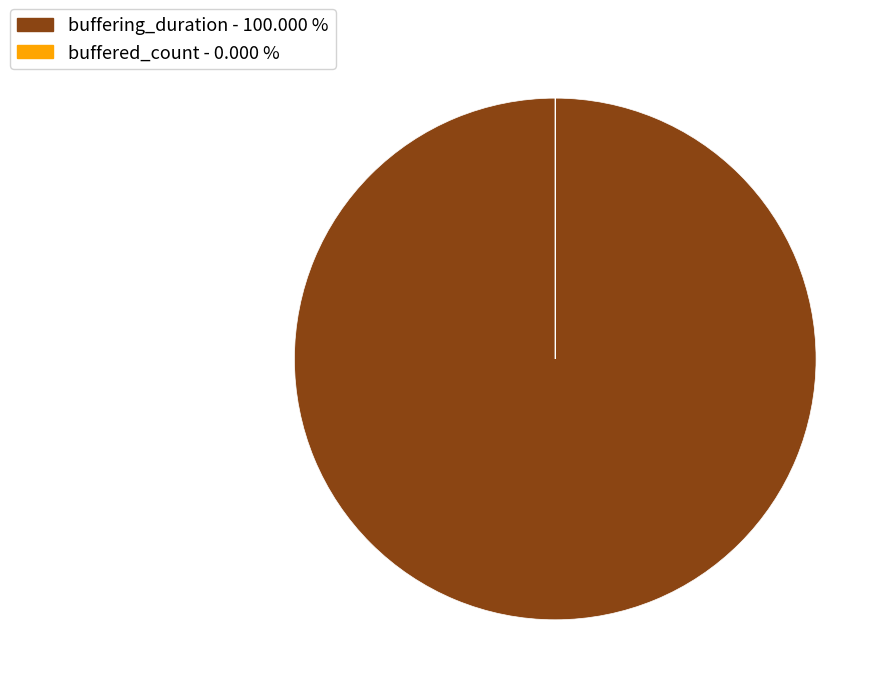

What is the largest slice in the pie chart?

buffering_duration